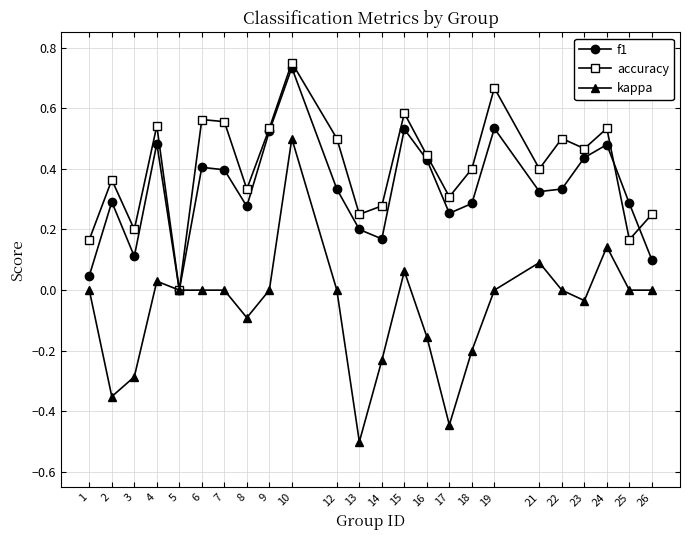

The f1 series shows 0.1 at 3. True or false?

True